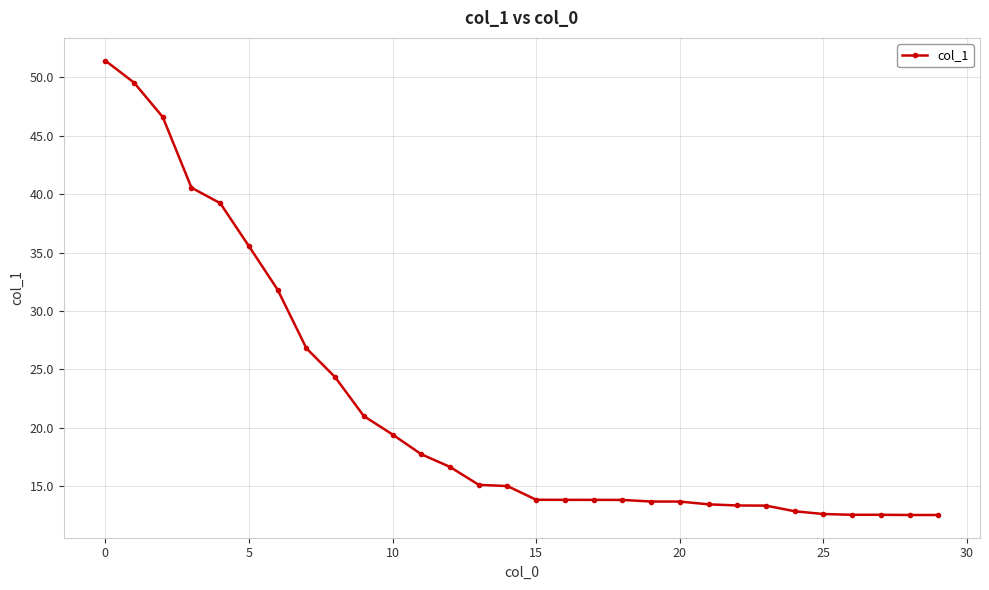

What is the smallest value displayed?

12.5